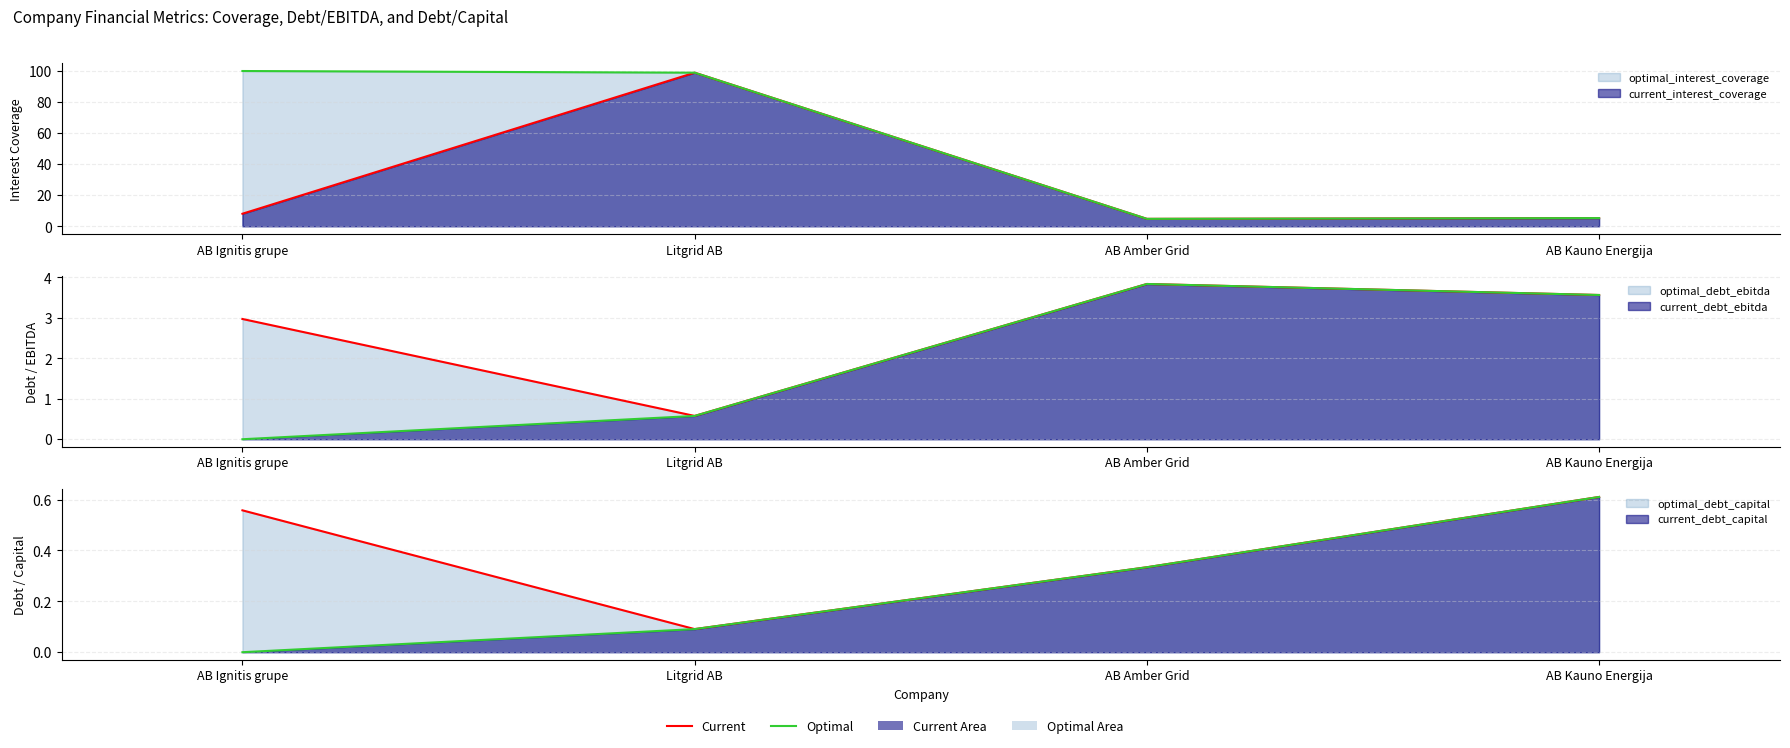

True or false: current_interest_coverage has a value of 9.1 at AB Kauno Energija.

False